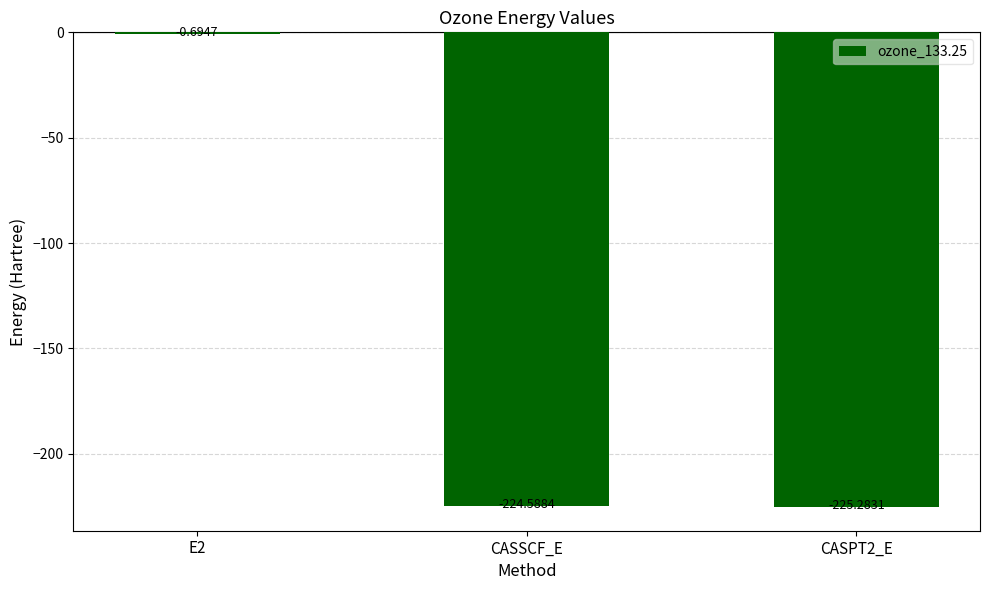

What is the difference between the values at CASPT2_E and E2?

224.6